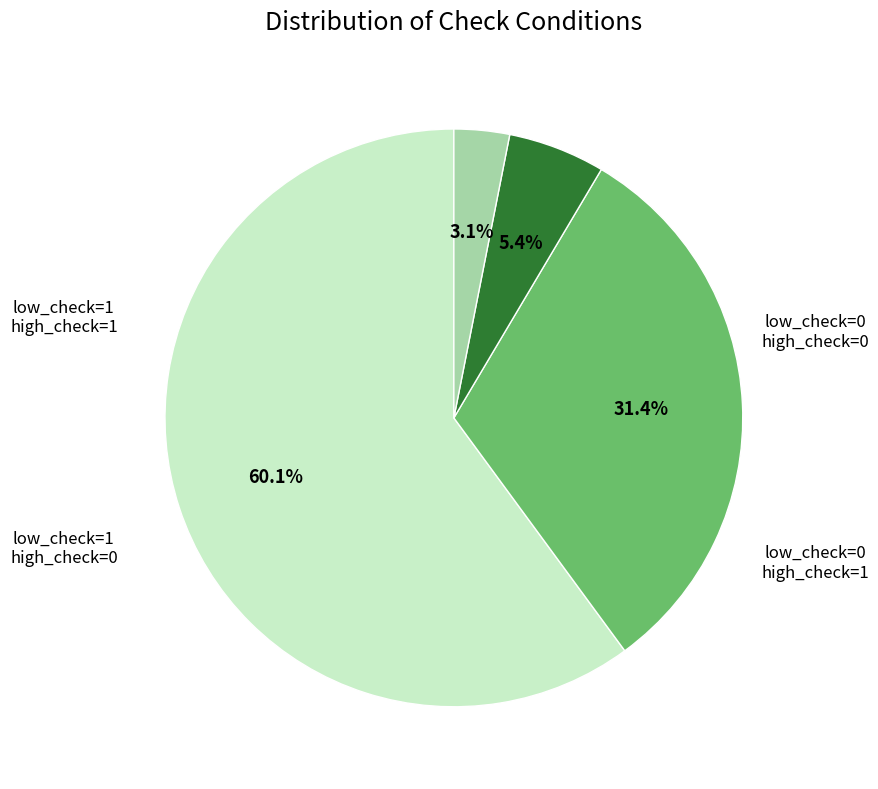

How many segments does this pie chart have?

4